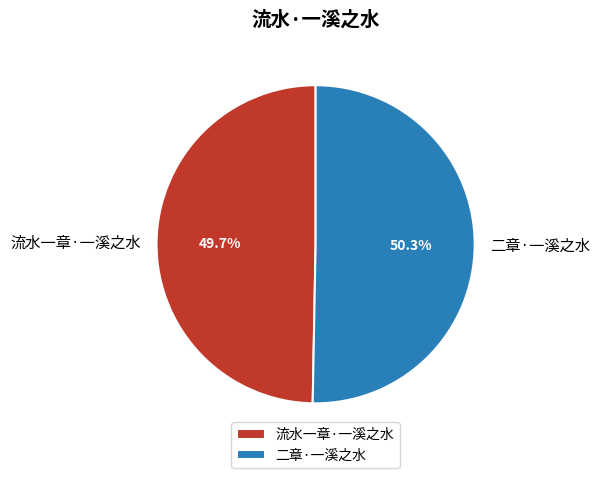

What portion of the pie excludes 二章·一溪之水?

49.7%